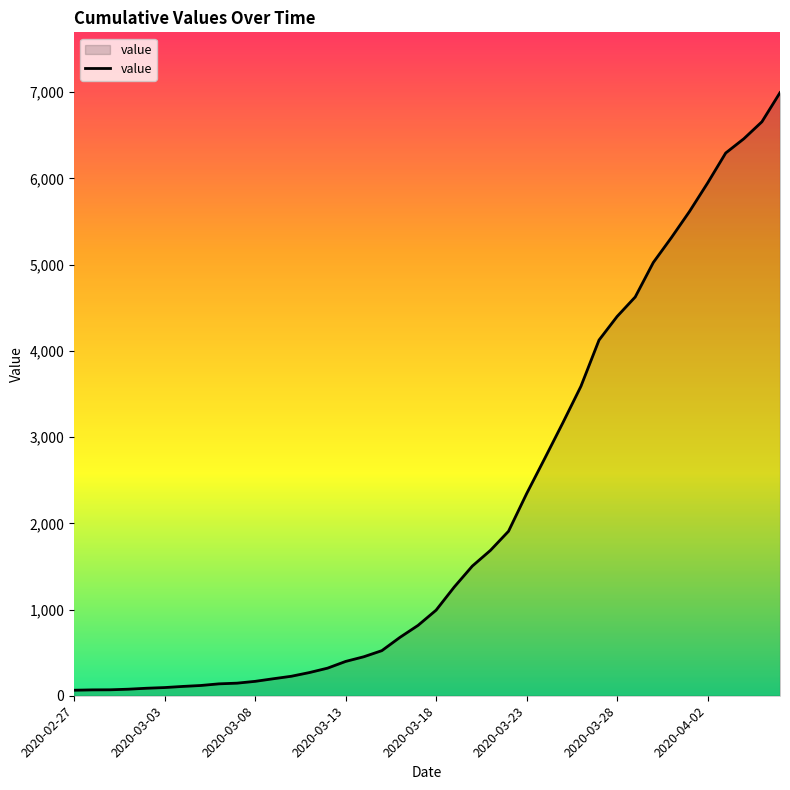

What is the greatest value displayed?

6995